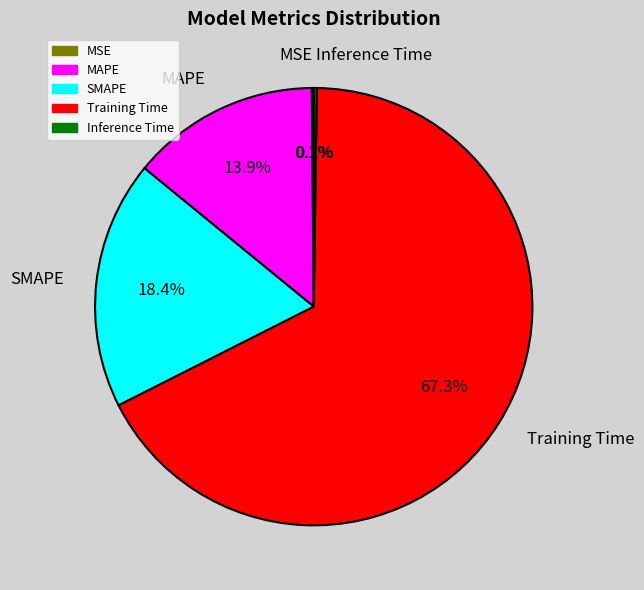

Do SMAPE and Training Time together represent more than half of the pie?

Yes